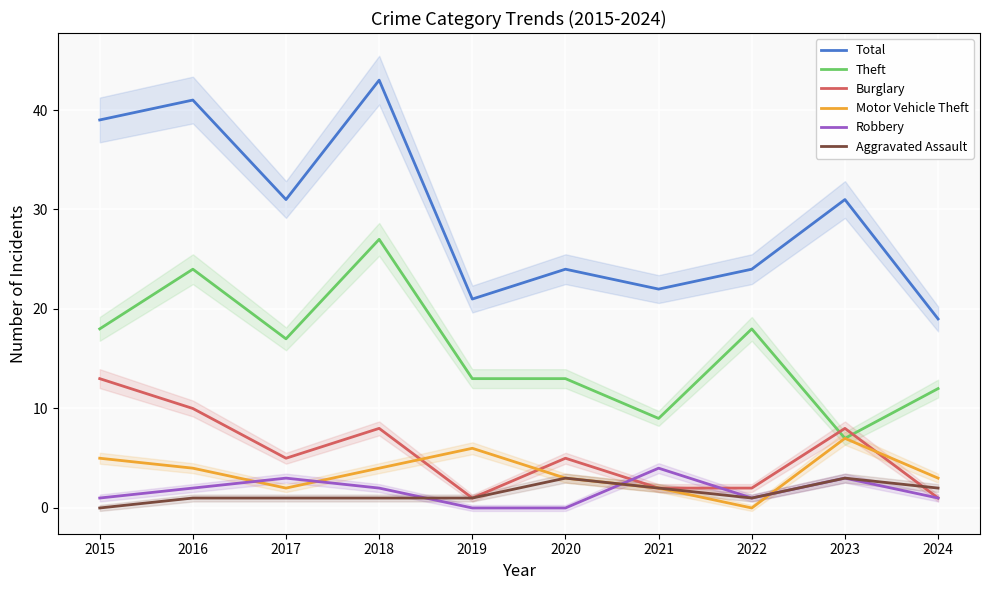

Between 2019 and 2024, which series saw the biggest shift?

Motor Vehicle Theft